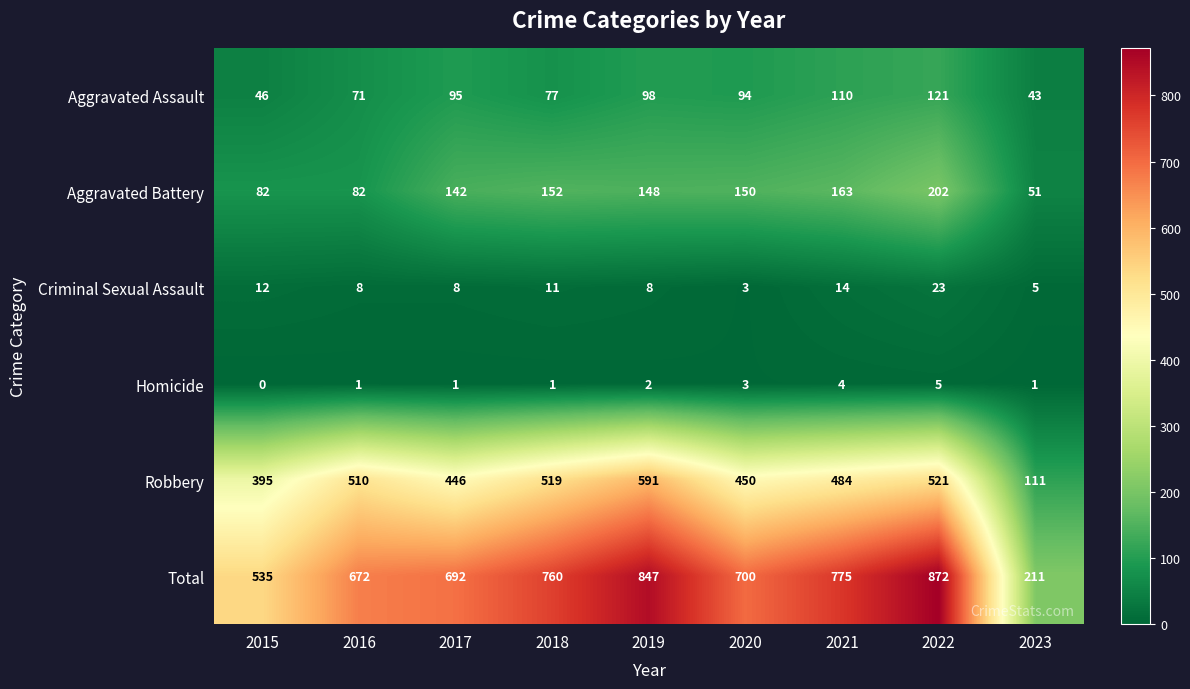

What is the highest value of the Aggravated Assault series?

121